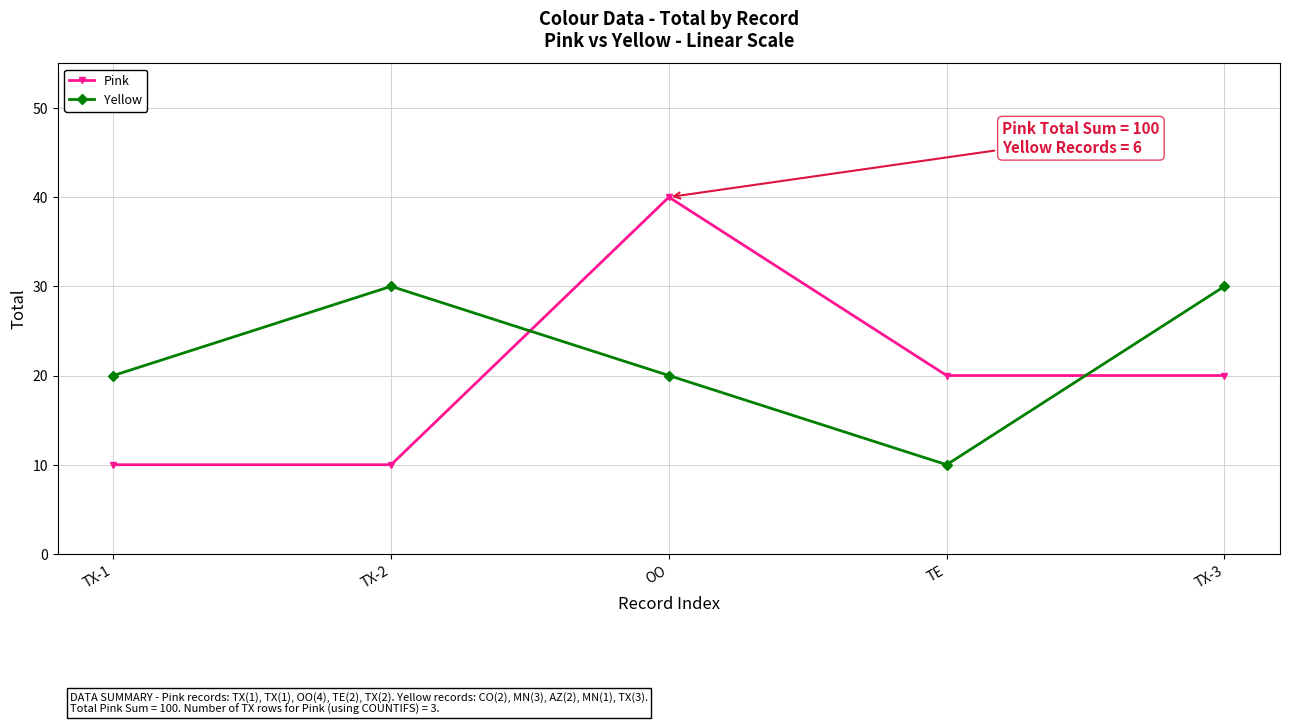

Which series has the largest total across all categories?

Yellow